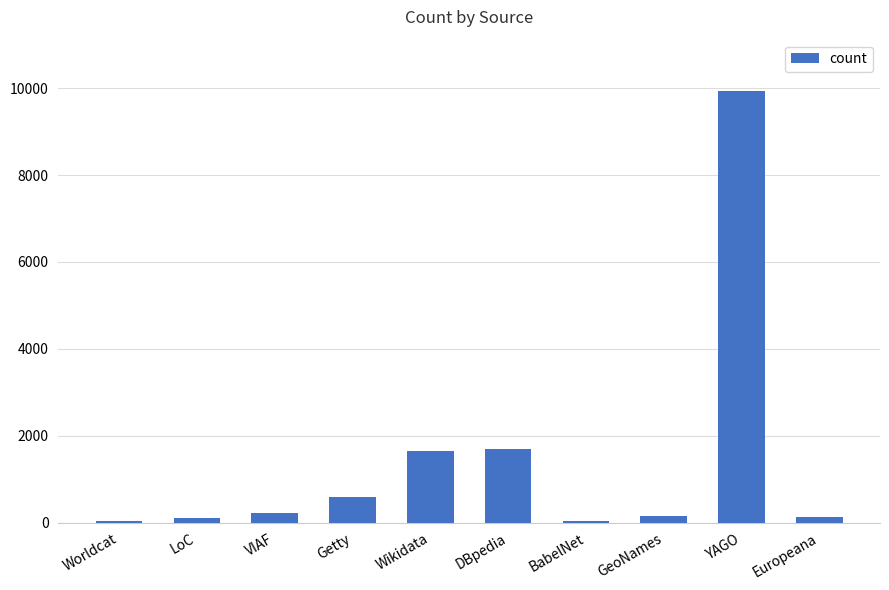

Are the bars horizontal?

No